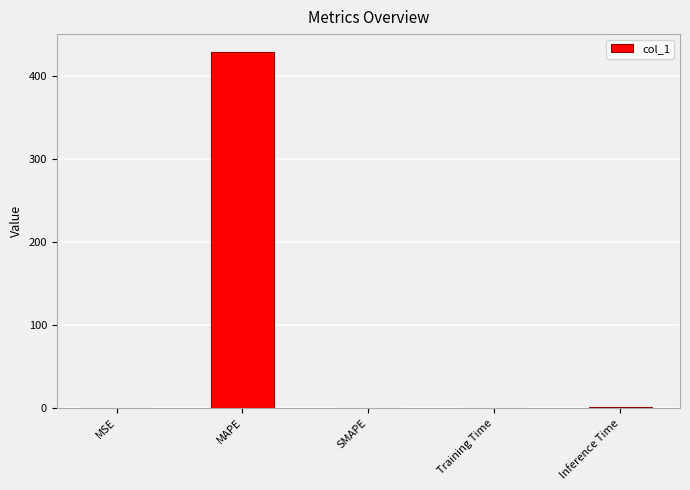

The chart shows a value of 0.0 at SMAPE. True or false?

True